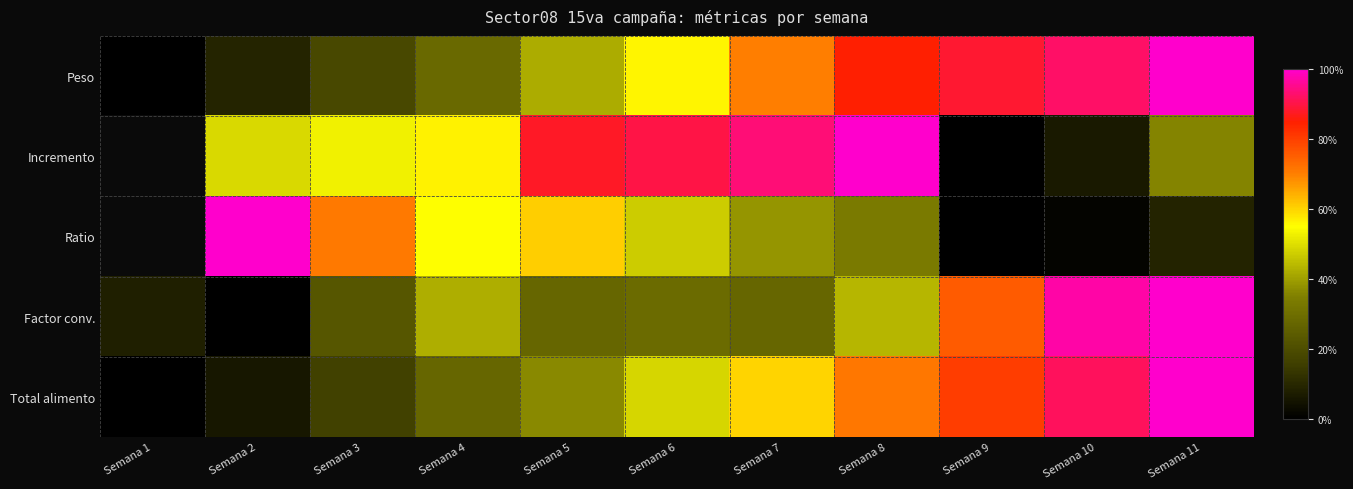

Which series changed the most between Semana 6 and Semana 11?

Factor conv.